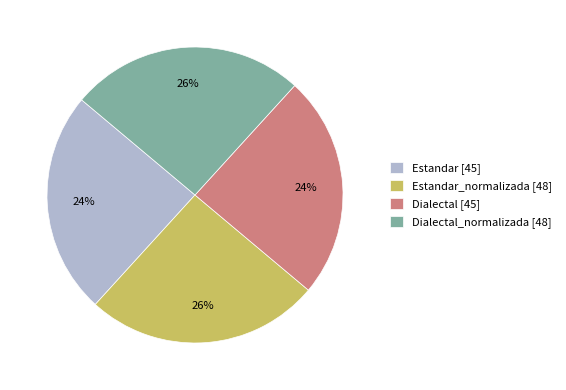

Is it true that Dialectal [45] is 35% of the pie?

False